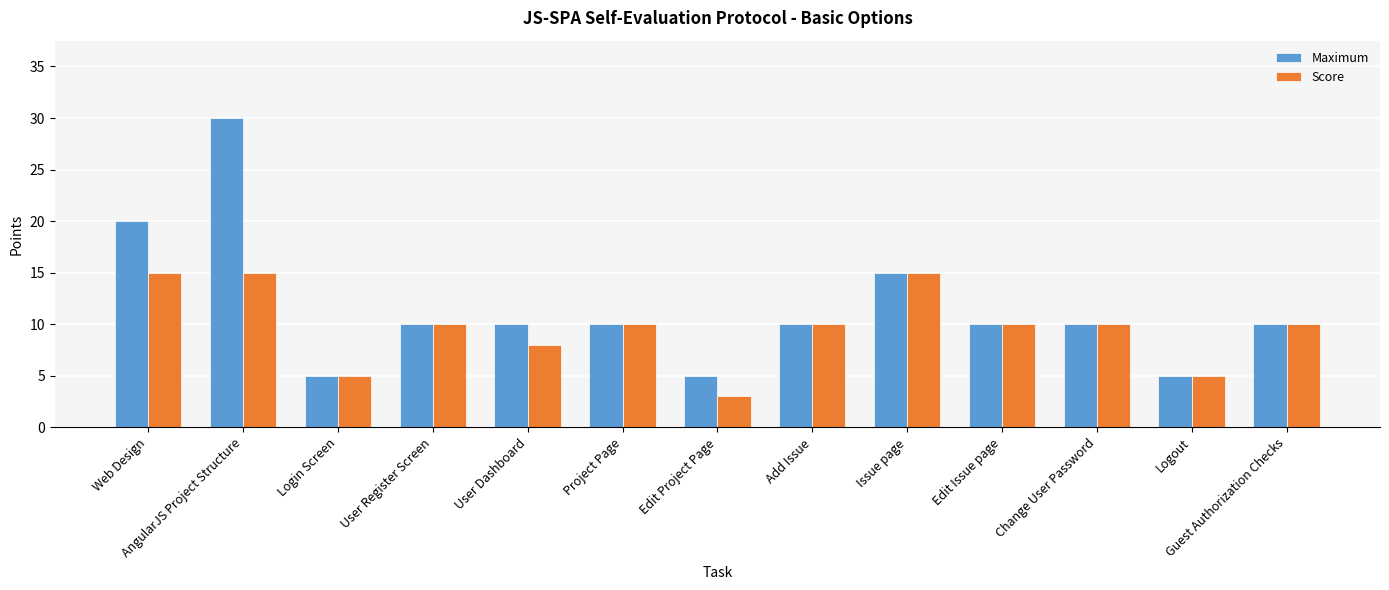

The value of Maximum at Issue page is 7. True or false?

False